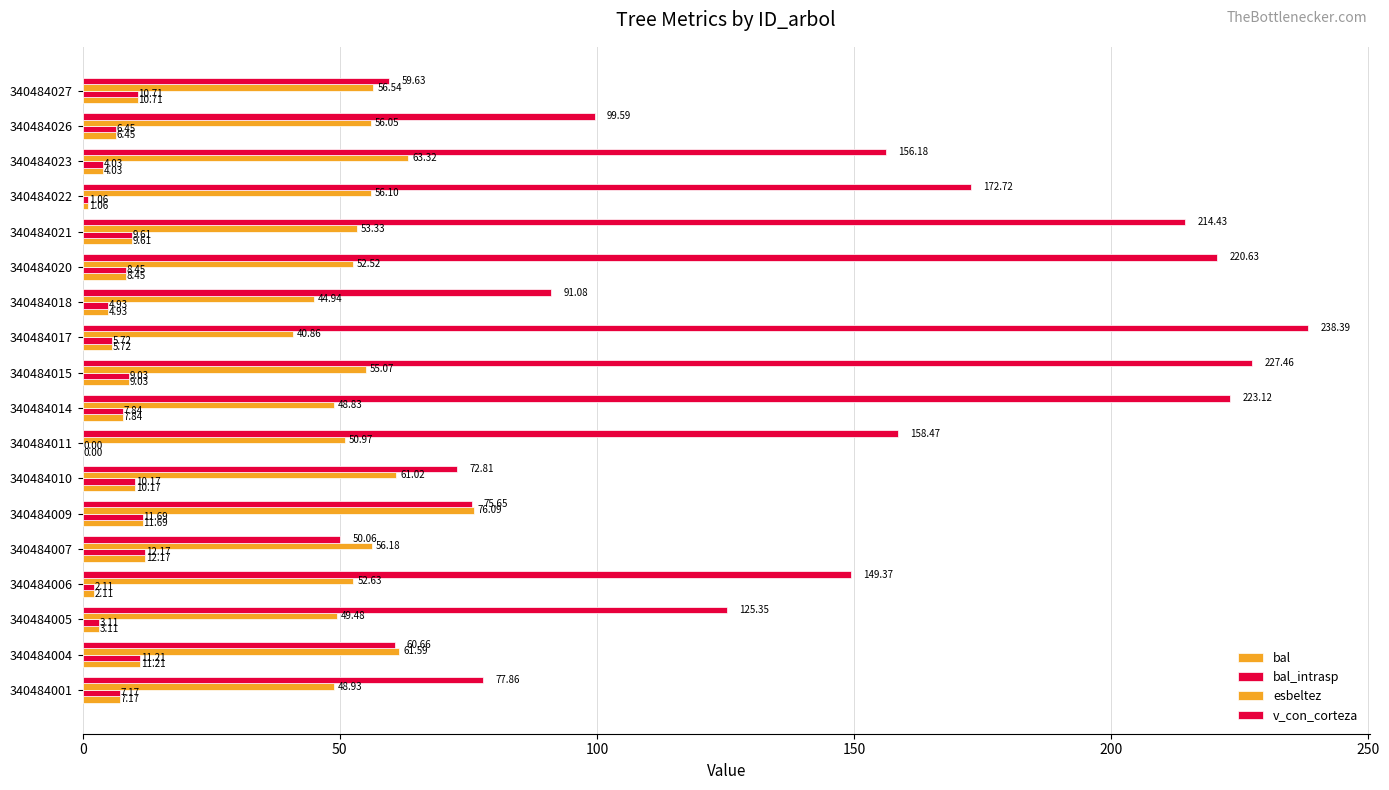

Which series has the largest range (max minus min)?

v_con_corteza